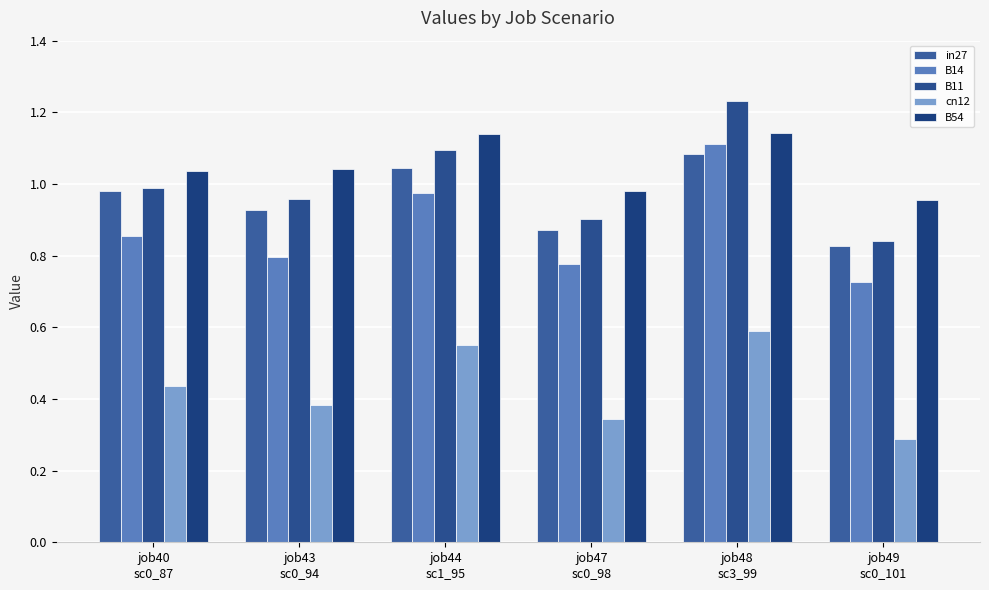

What is the label of the 5th bar from the left?

job48
sc3_99